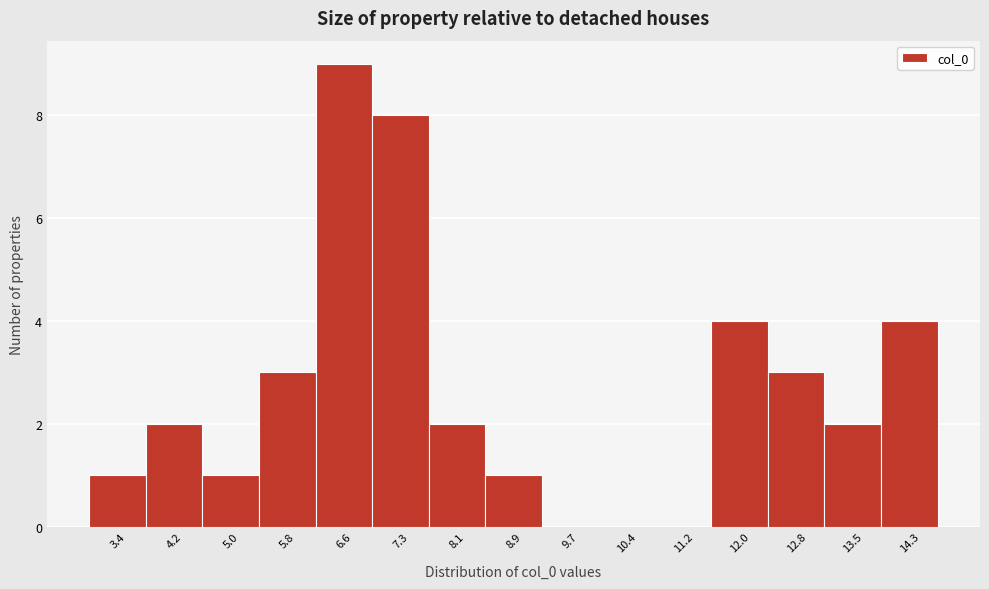

Reading left to right, list every bar in this chart as the range it spans on the x-axis followed by its height. Neither the bar edges nor the heights are printed on the chart, so give them approximately, as read against the axes.

3.1 to 3.8: 1
3.8 to 4.6: 2
4.6 to 5.4: 1
5.4 to 6.2: 3
6.2 to 6.9: 9
6.9 to 7.7: 8
7.7 to 8.5: 2
8.5 to 9.3: 1
9.3 to 10.0: 0
10.0 to 10.8: 0
10.8 to 11.6: 0
11.6 to 12.4: 4
12.4 to 13.2: 3
13.2 to 13.9: 2
13.9 to 14.7: 4